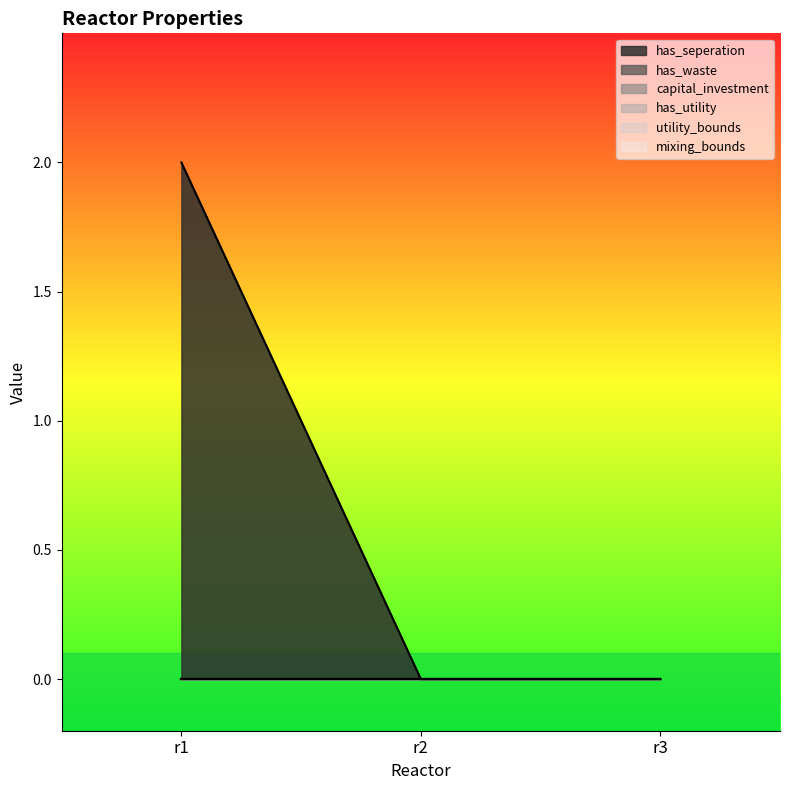

Where is has_utility nearest to the value 0?

r1